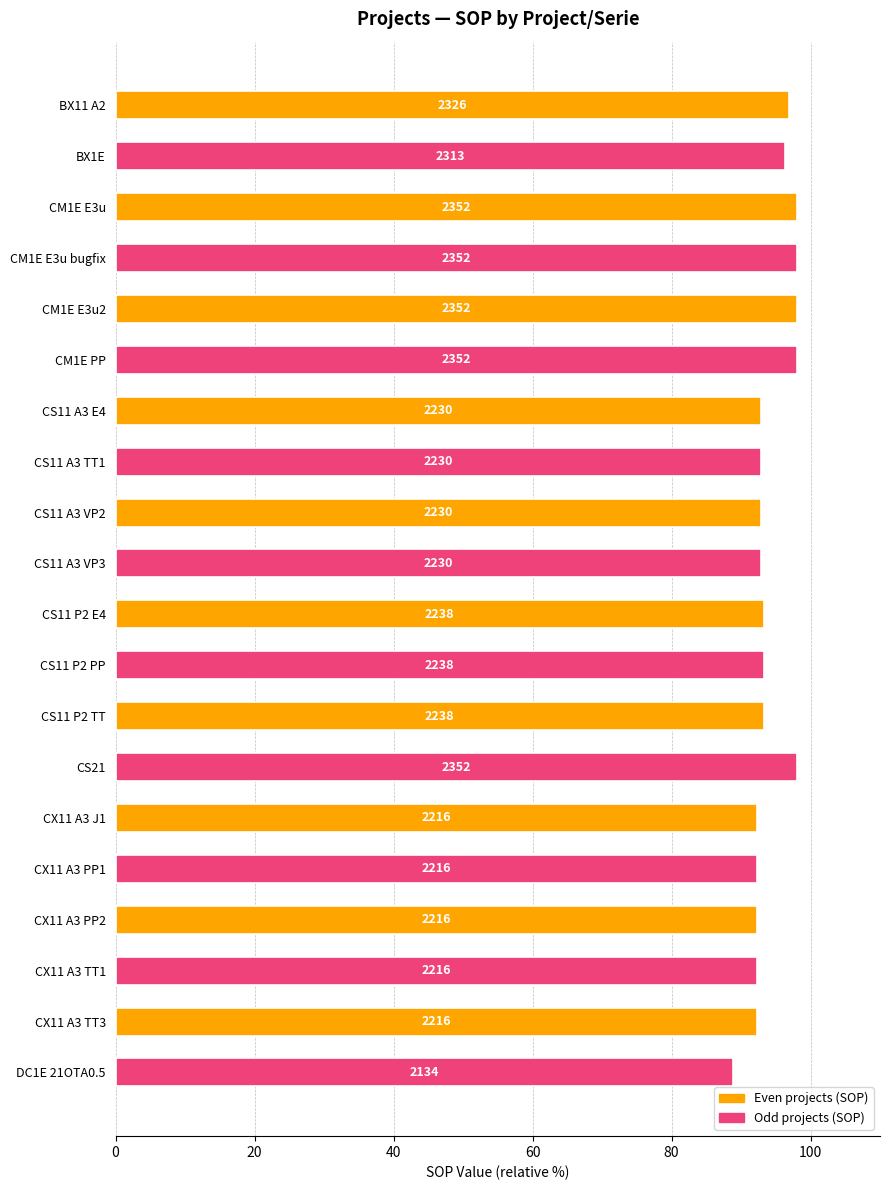

How many bars are there in total?

20